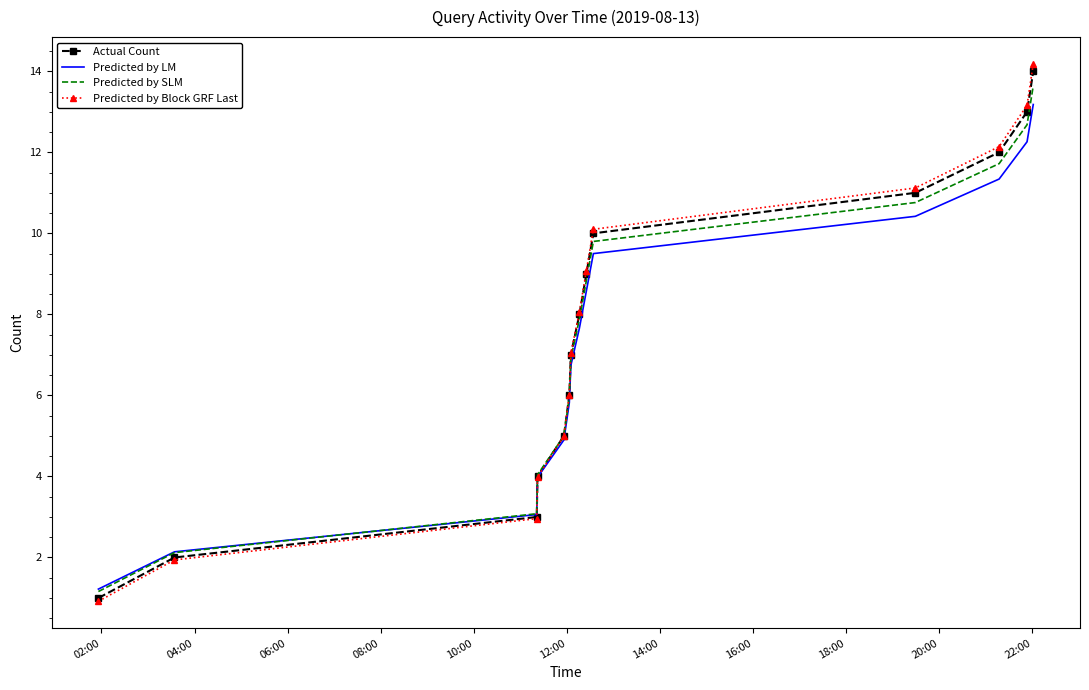

Which series has the widest spread of values?

Predicted by Block GRF Last